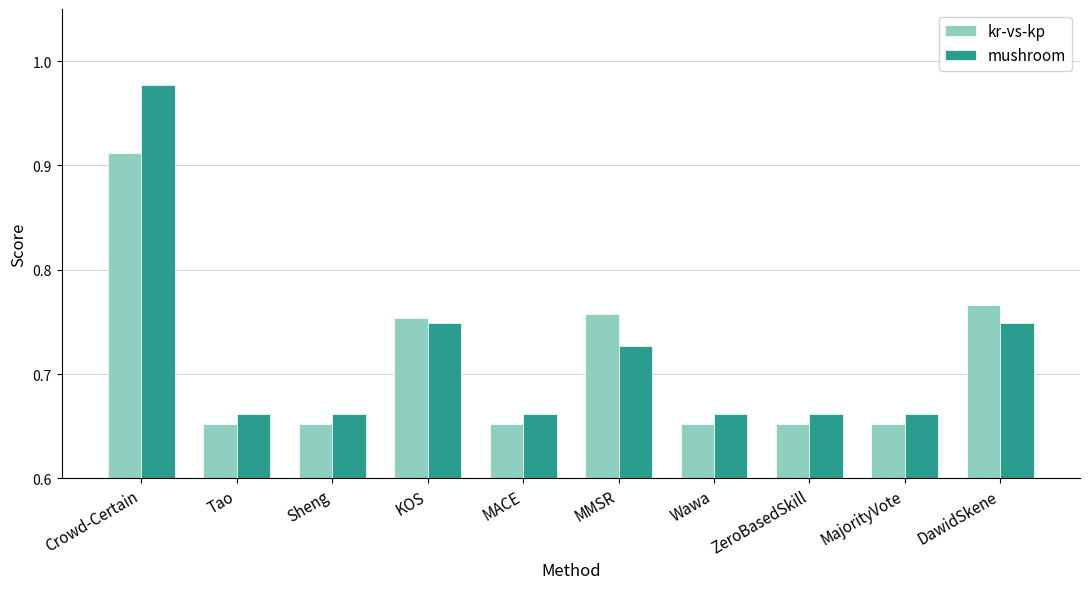

At which label does kr-vs-kp reach its peak?

Crowd-Certain